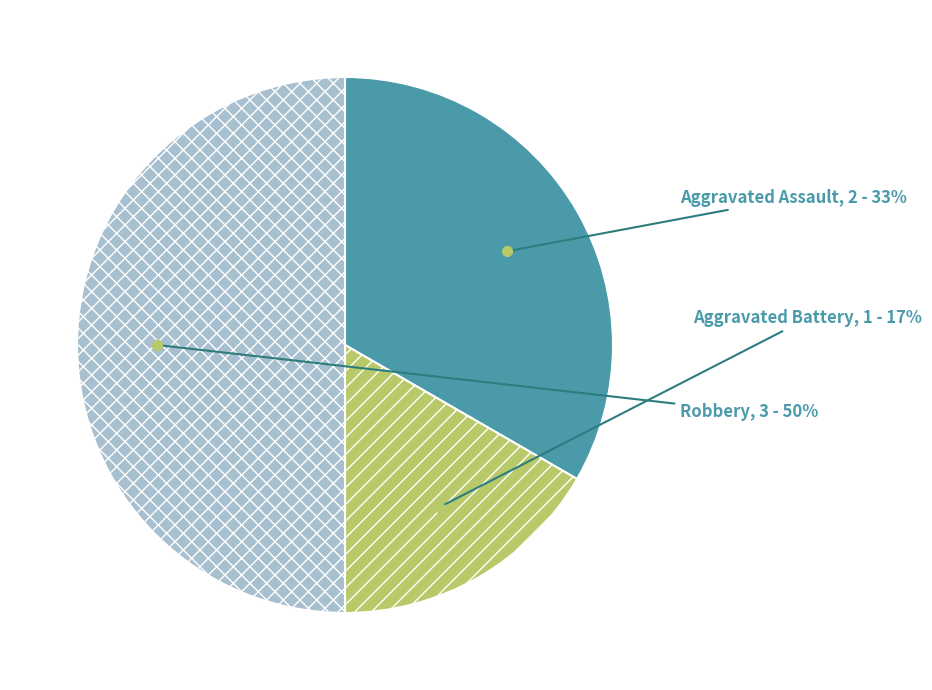

Combined, do Robbery and Aggravated Assault account for over 50%?

Yes